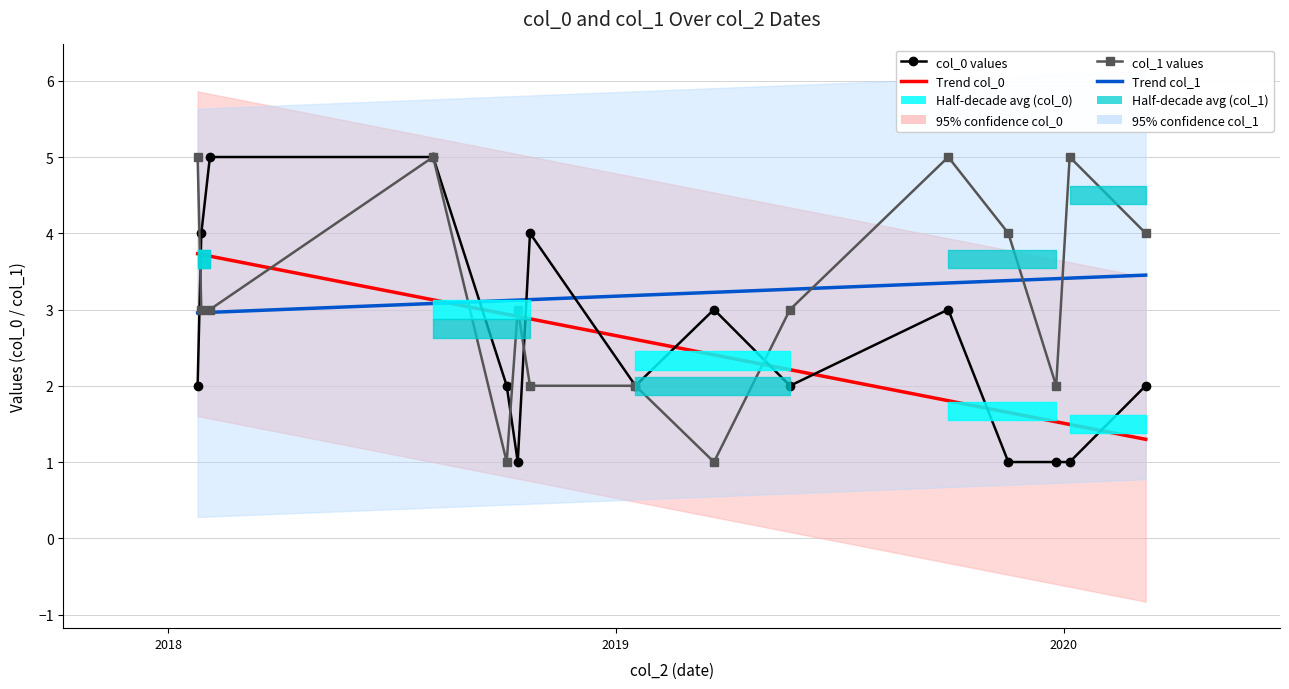

The value of col_0 at 2019-05-22 is 2. True or false?

True